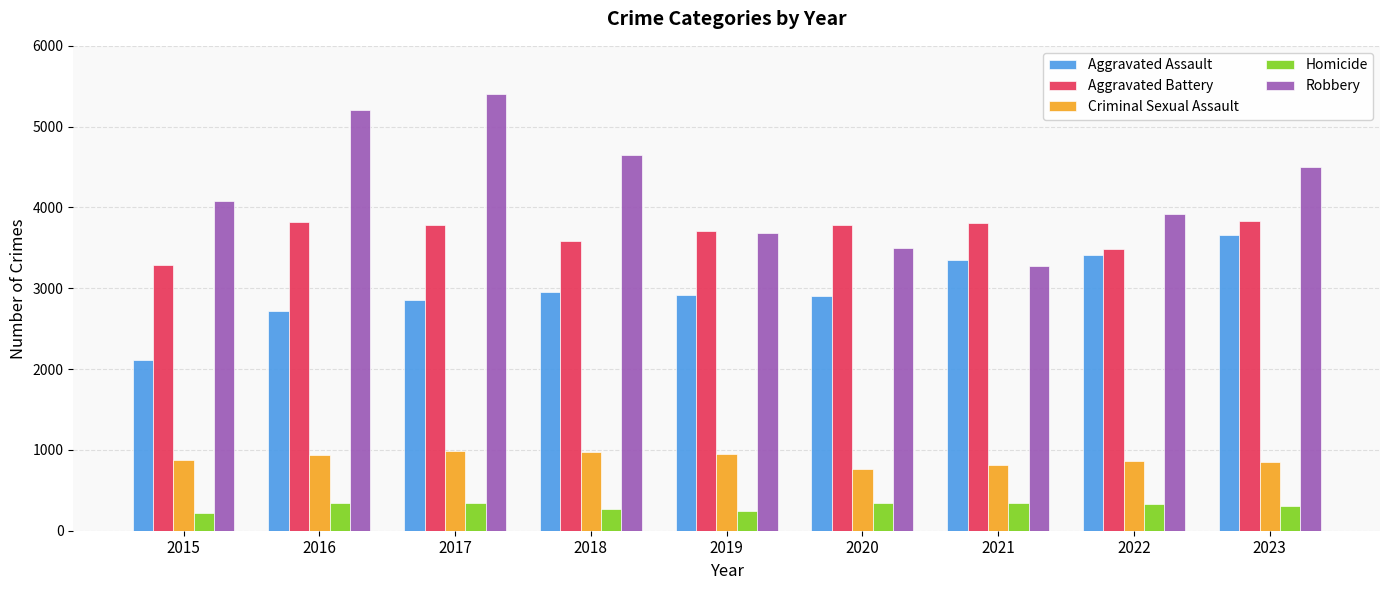

Is the value of Criminal Sexual Assault at 2017 greater than the value of Robbery at 2020?

No